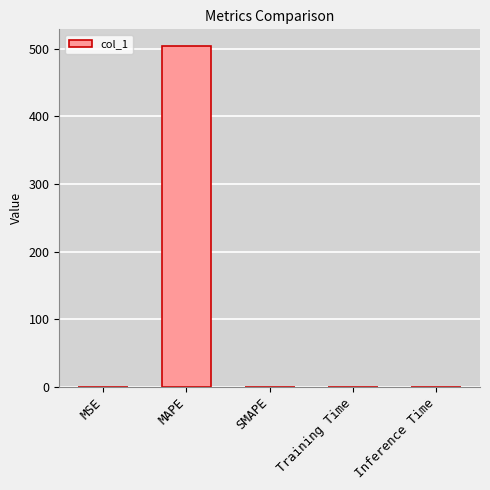

What is the greatest value displayed?

503.5